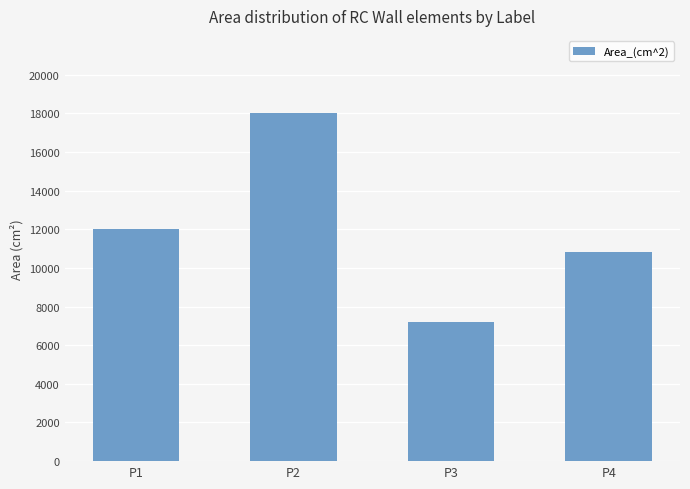

Approximately how many times larger is the value at P1 compared to P2?

0.7